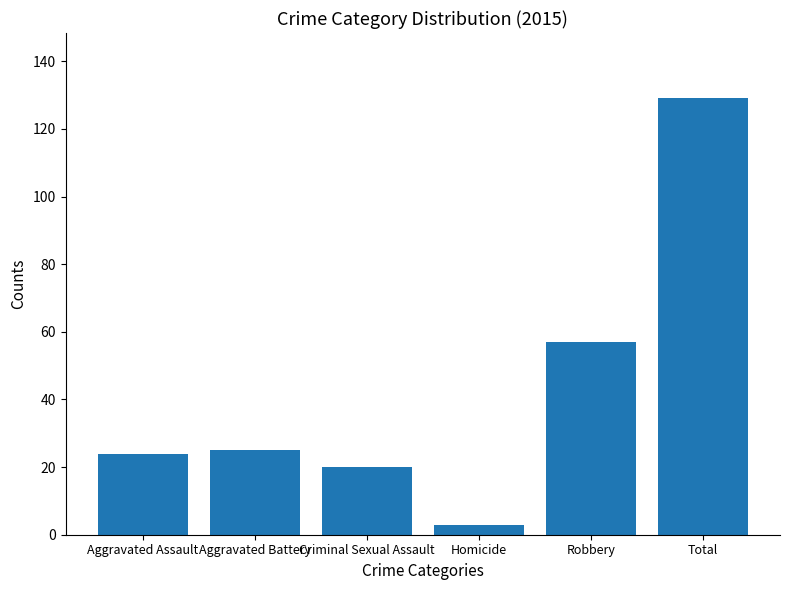

What is the label of the 2nd bar from the right?

Robbery